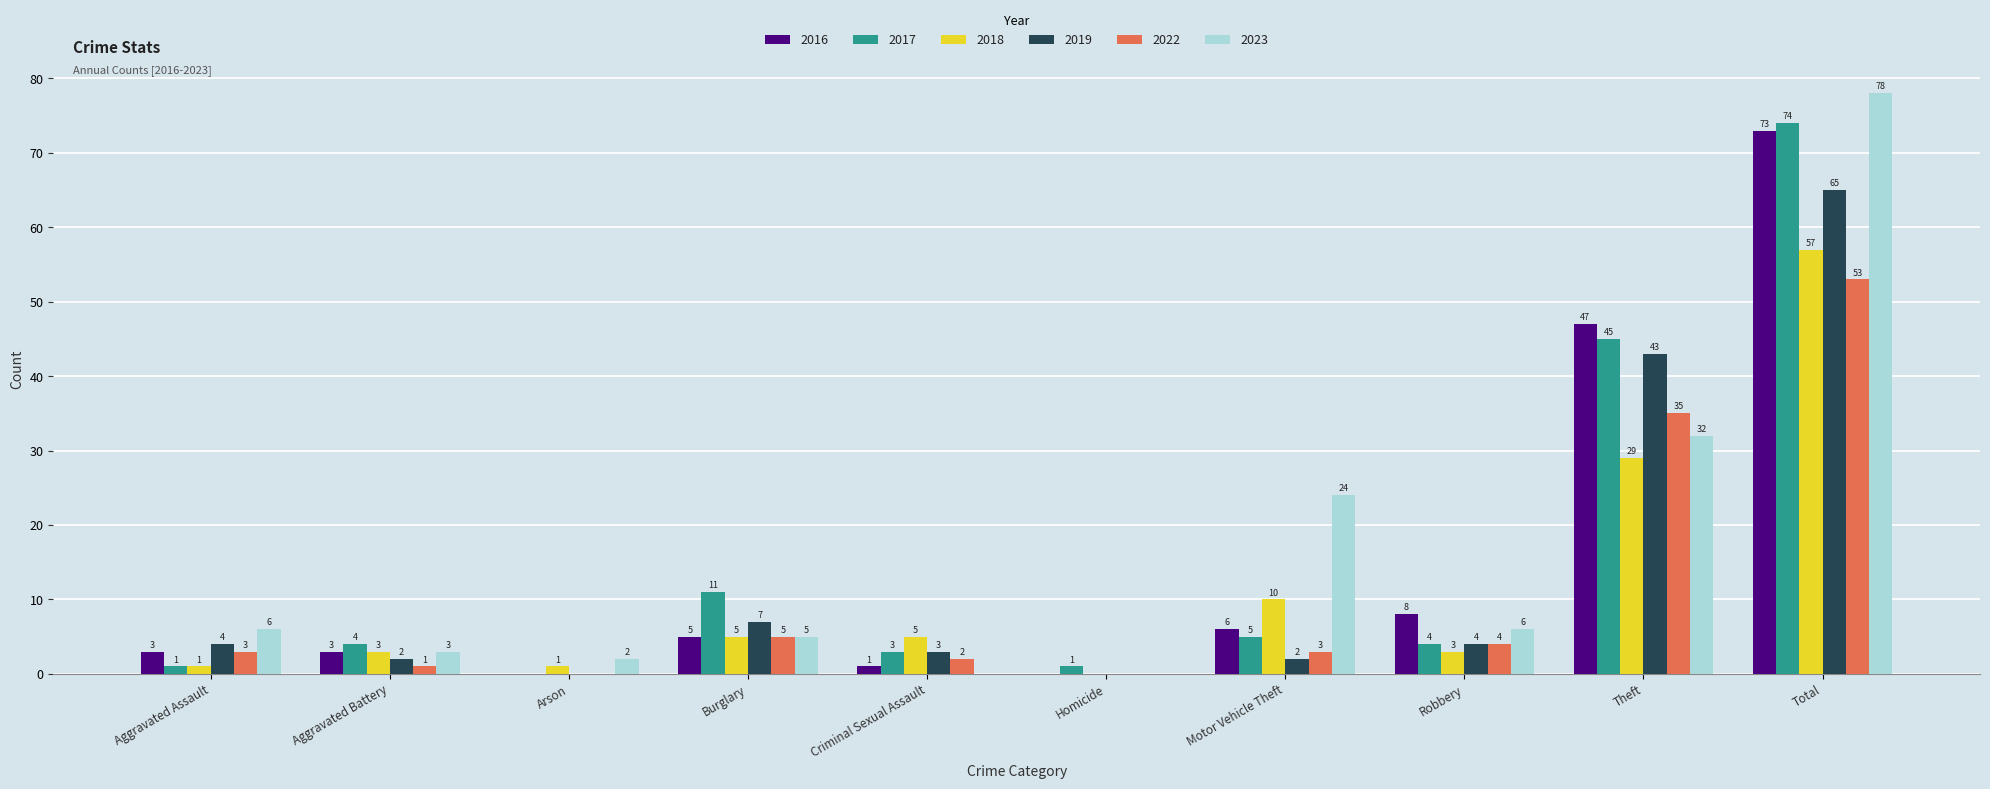

How many groups of bars are there?

10